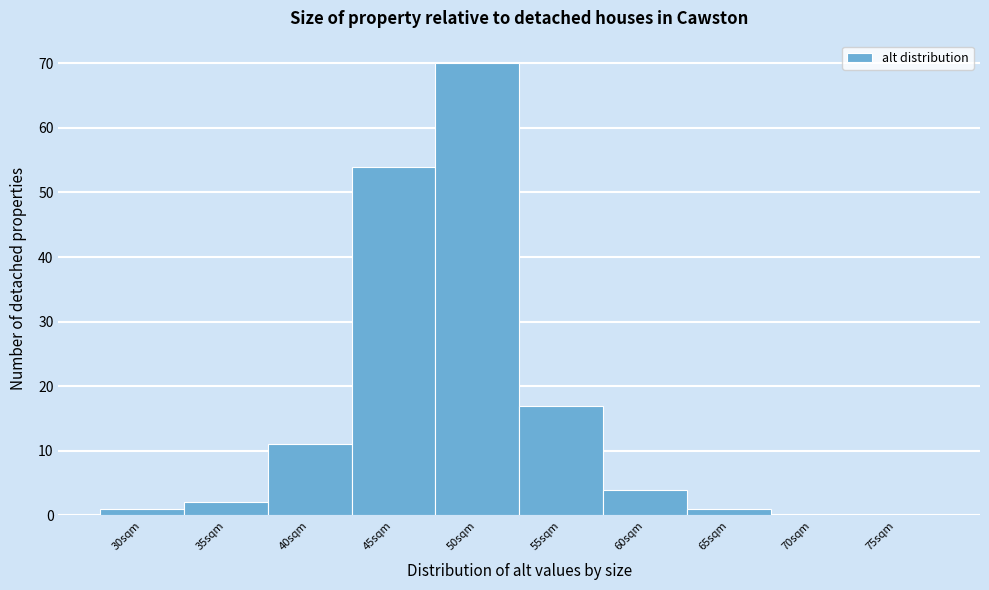

Reading right to left, extract all data points from this chart.

75sqm=0	70sqm=0	65sqm=1	60sqm=4	55sqm=17	50sqm=70	45sqm=54	40sqm=11	35sqm=2	30sqm=1